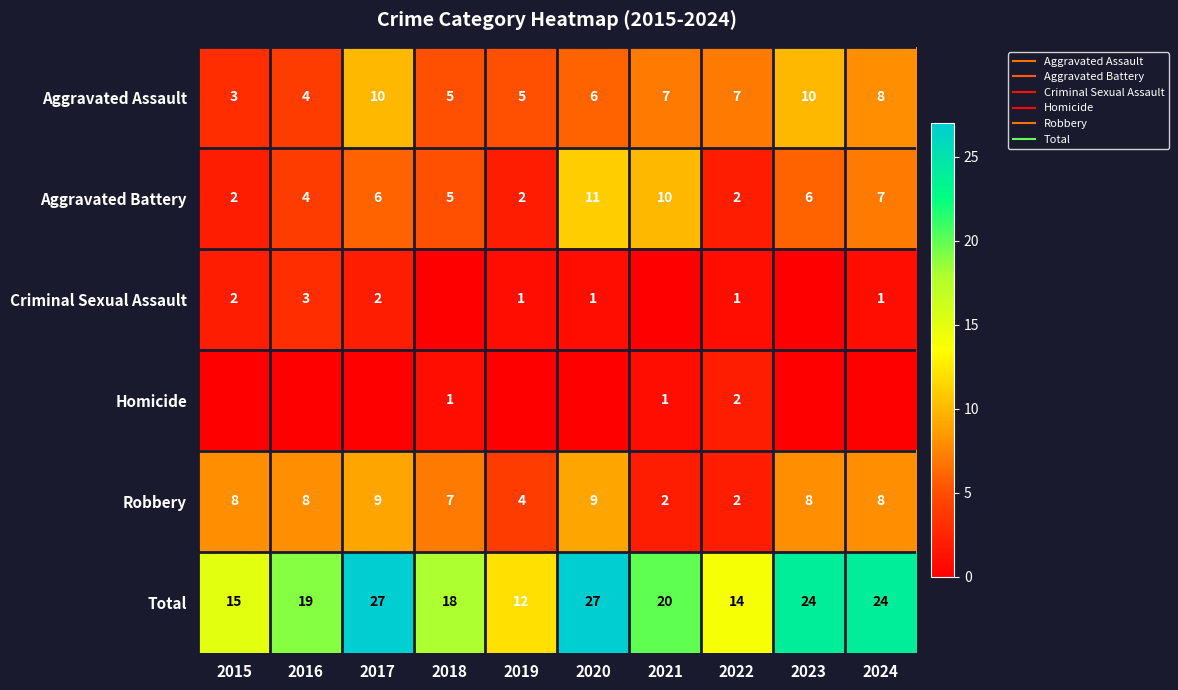

Which series changed the most between 2015 and 2019?

Robbery